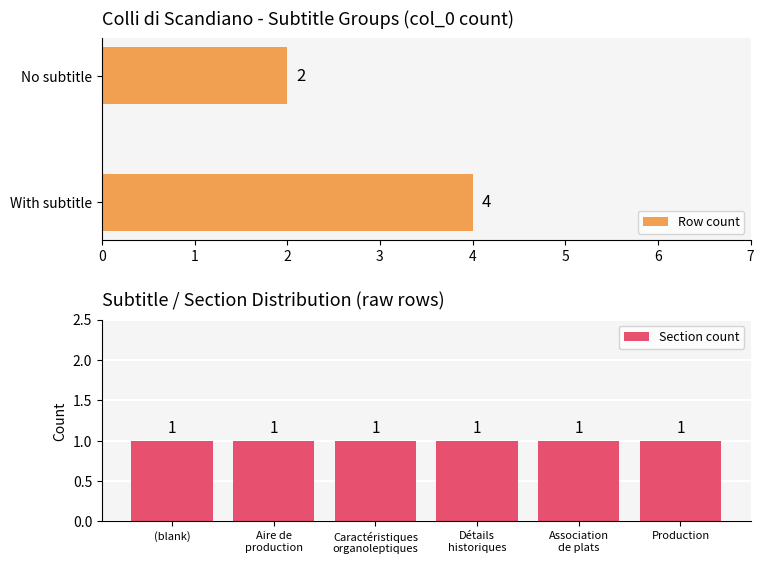

Rank the categories by value from lowest to highest.

row_0, row_1, row_2, row_3, row_4, row_5